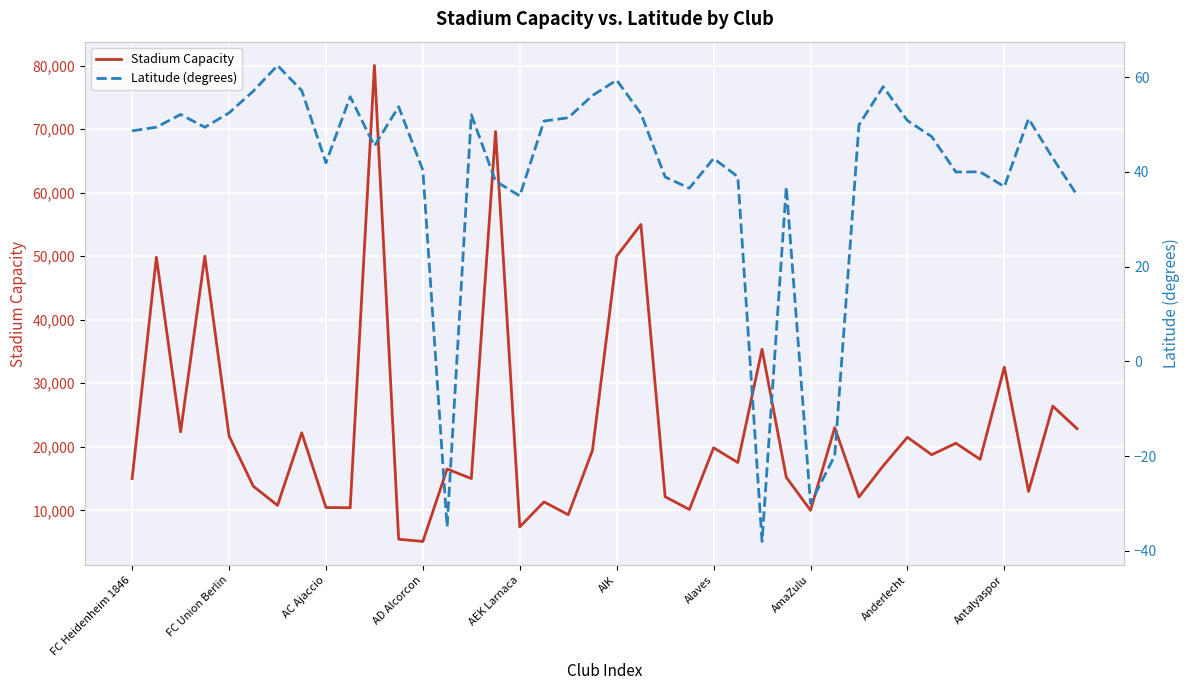

At which label does Latitude (degrees) first exceed 48?

FC Heidenheim 1846